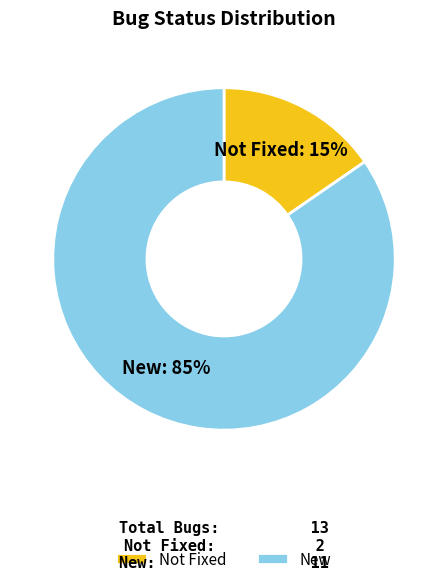

Is Not Fixed the majority of the pie?

No